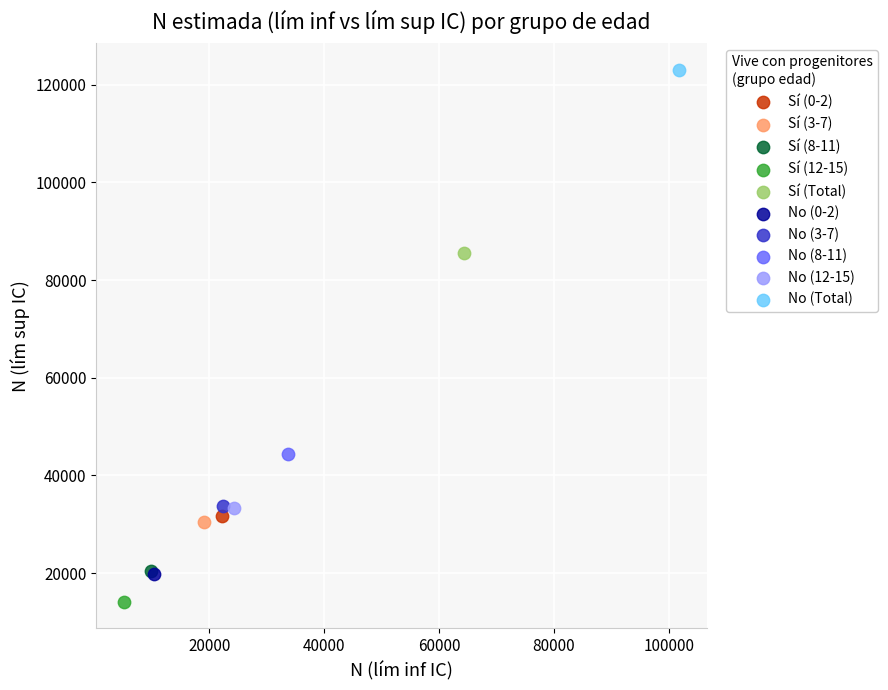

Which series contains the lowest Y value?

Sí (12-15)